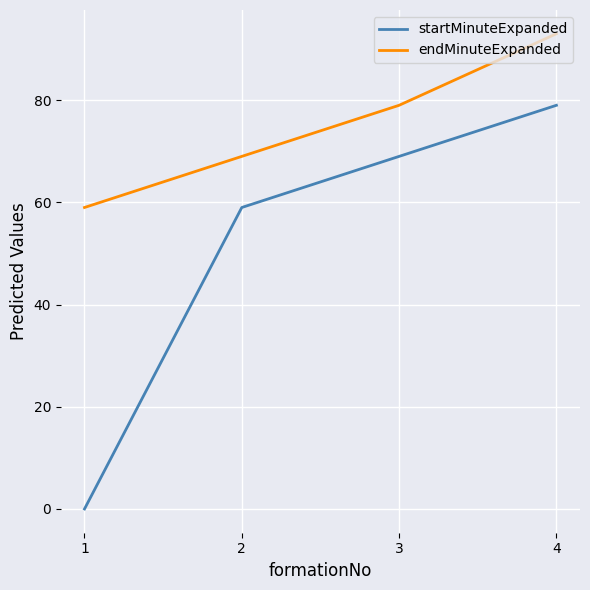

Reading left to right, extract all data points from this chart.

startMinuteExpanded: 0	59	69	79
endMinuteExpanded: 59	69	79	93